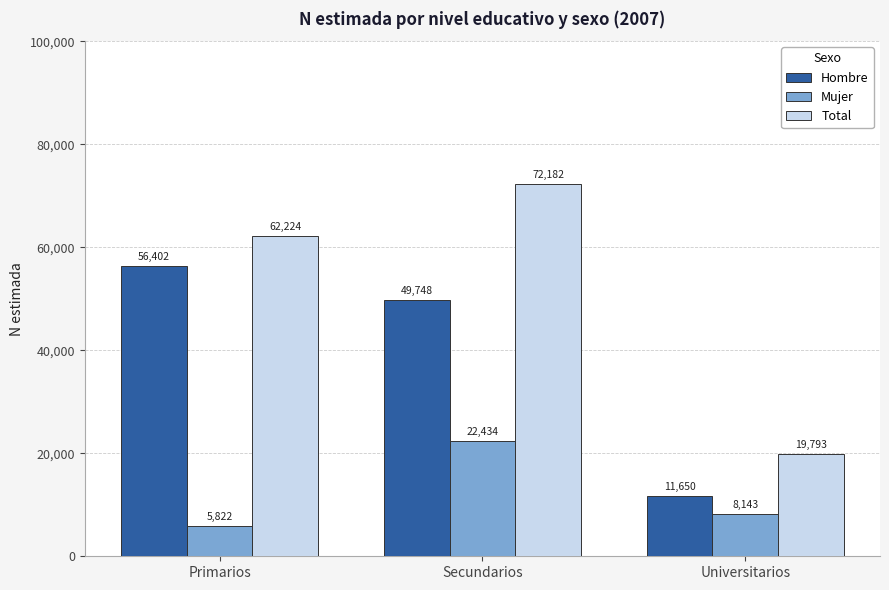

How many bars are there in total?

9